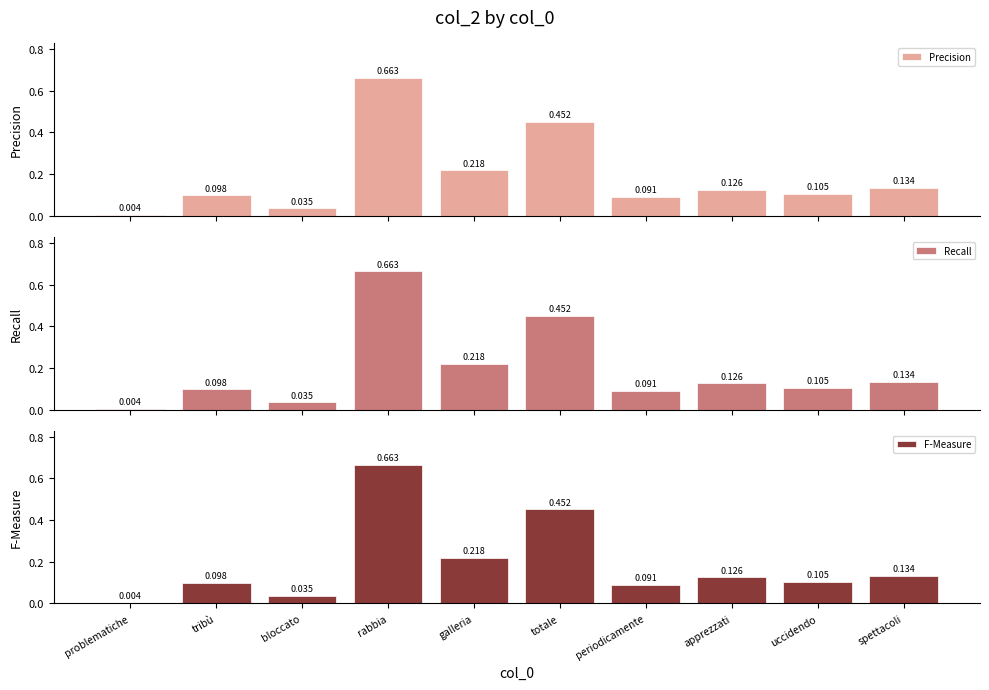

The Recall series shows 0.1 at tribù. True or false?

True